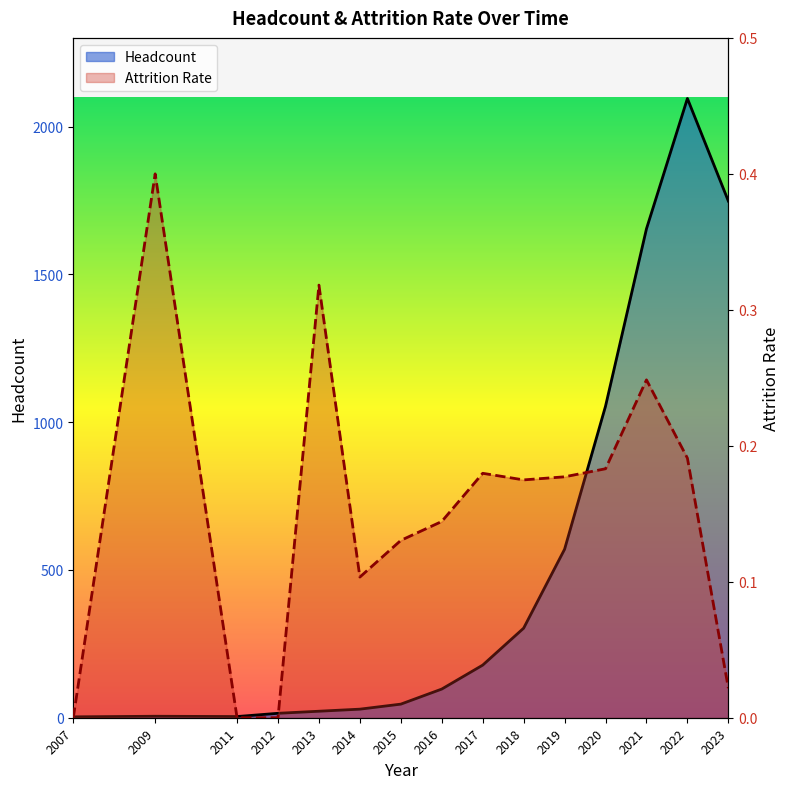

The Attrition Rate series shows 0.0 at 2007. True or false?

True